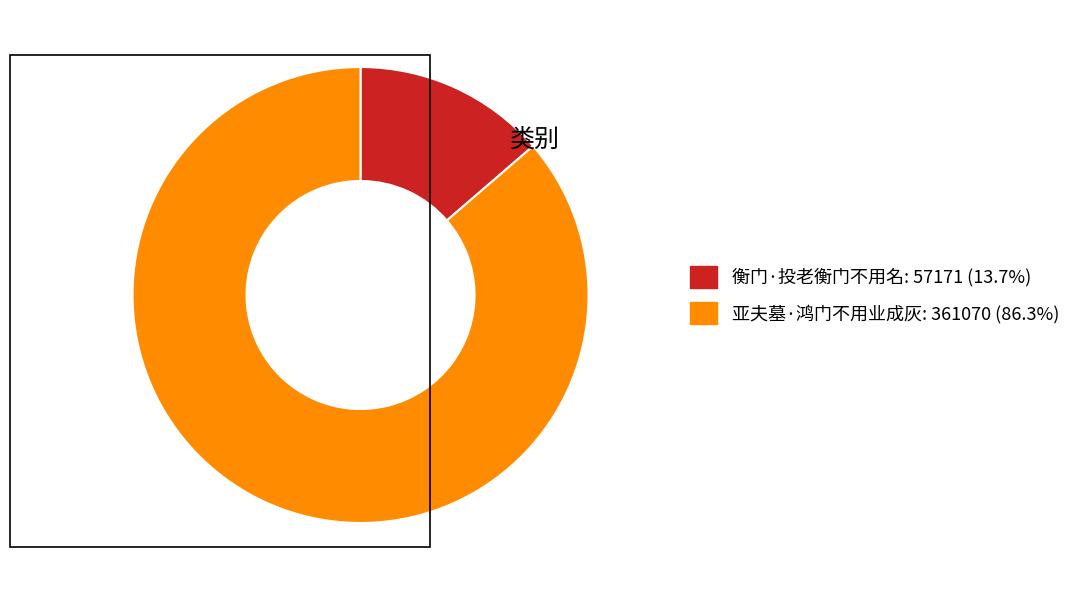

How many segments does this pie chart have?

2